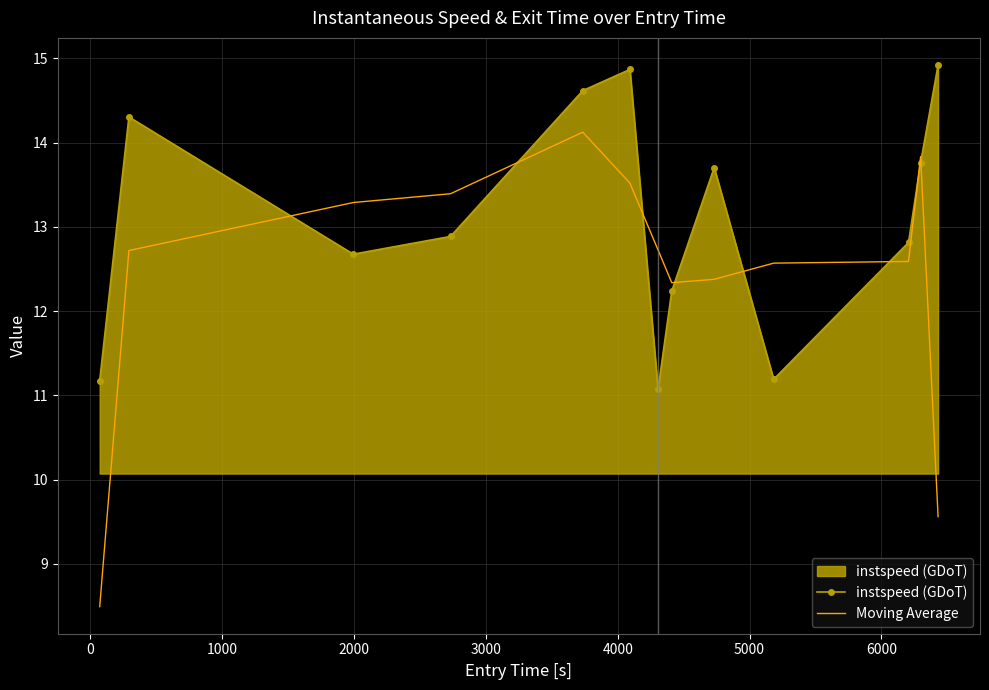

True or false: Moving Average and instspeed (GDoT) cross at least once.

True